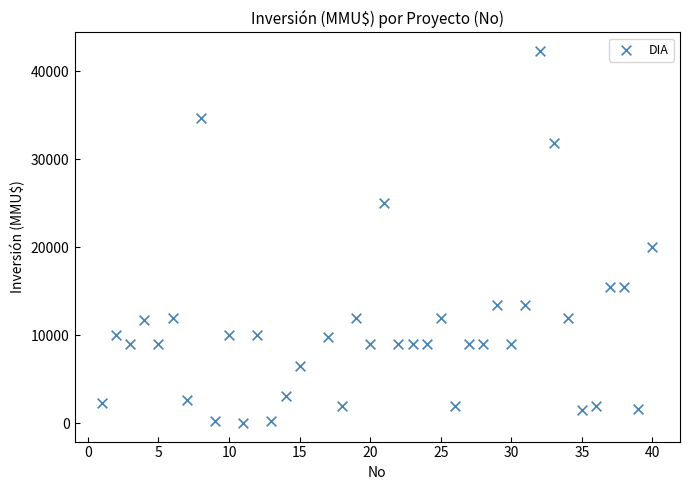

What is the range of Y values (max minus min)?

42252